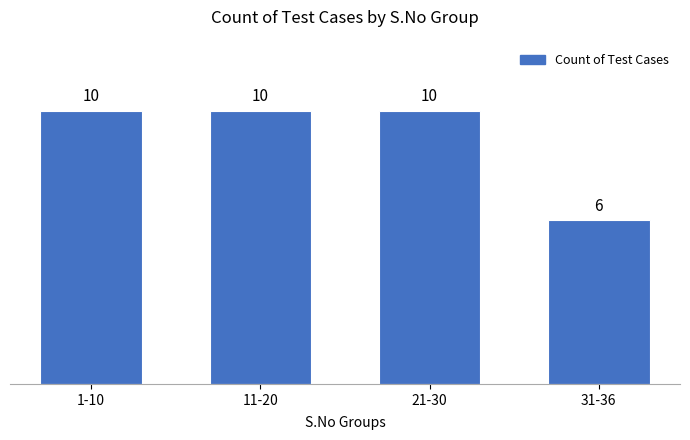

Reading left to right, what are all the values shown in this chart?

1-10=10	11-20=10	21-30=10	31-36=6